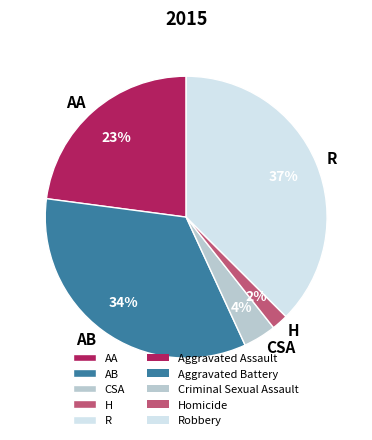

Rank the categories by value from lowest to highest.

H, CSA, AA, AB, R